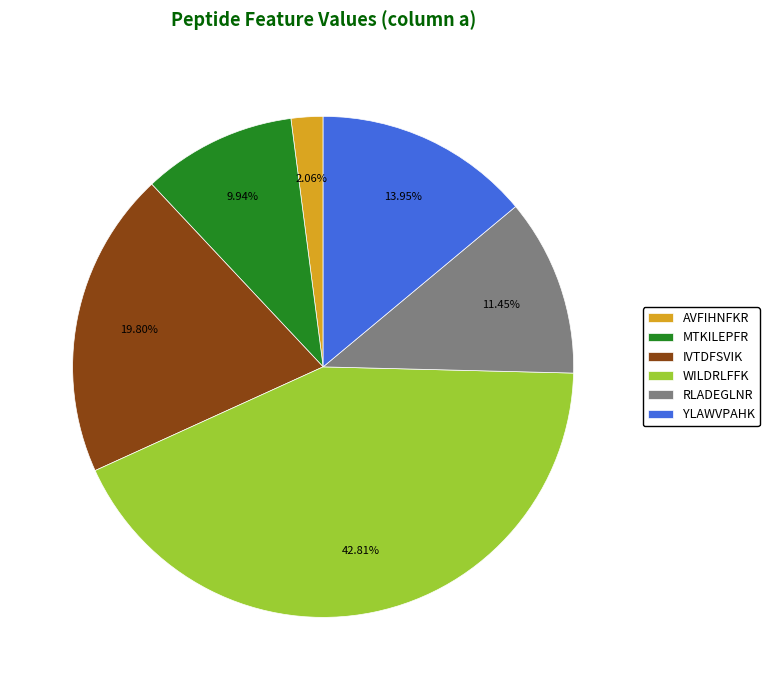

Rank the categories by value from highest to lowest.

WILDRLFFK, IVTDFSVIK, YLAWVPAHK, RLADEGLNR, MTKILEPFR, AVFIHNFKR